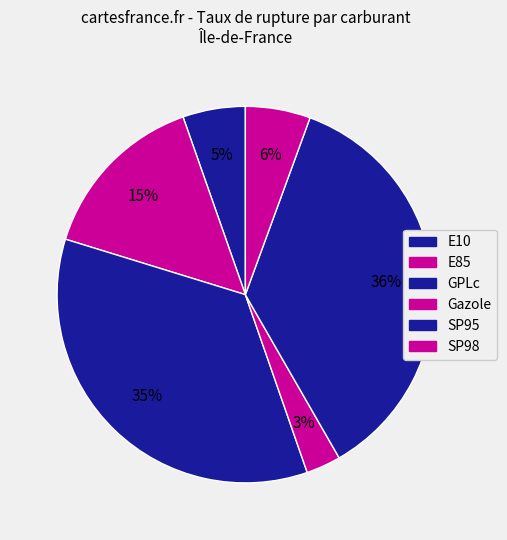

Does E10 account for over 50% of the chart?

No